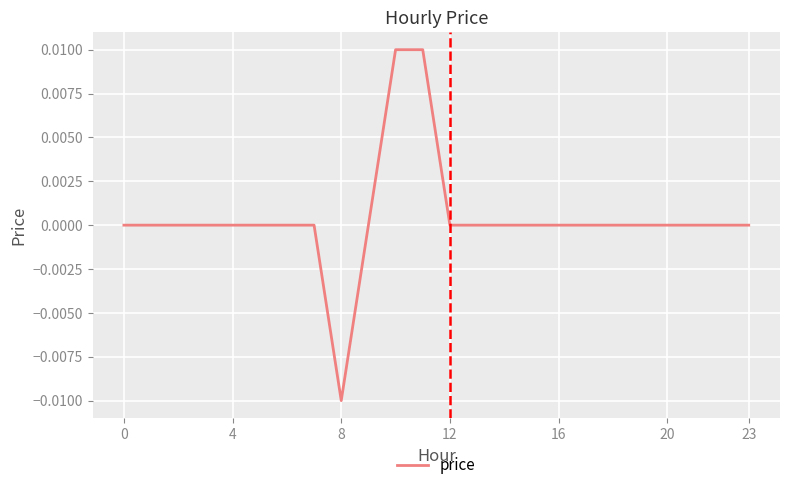

How many lines are shown in the chart?

1